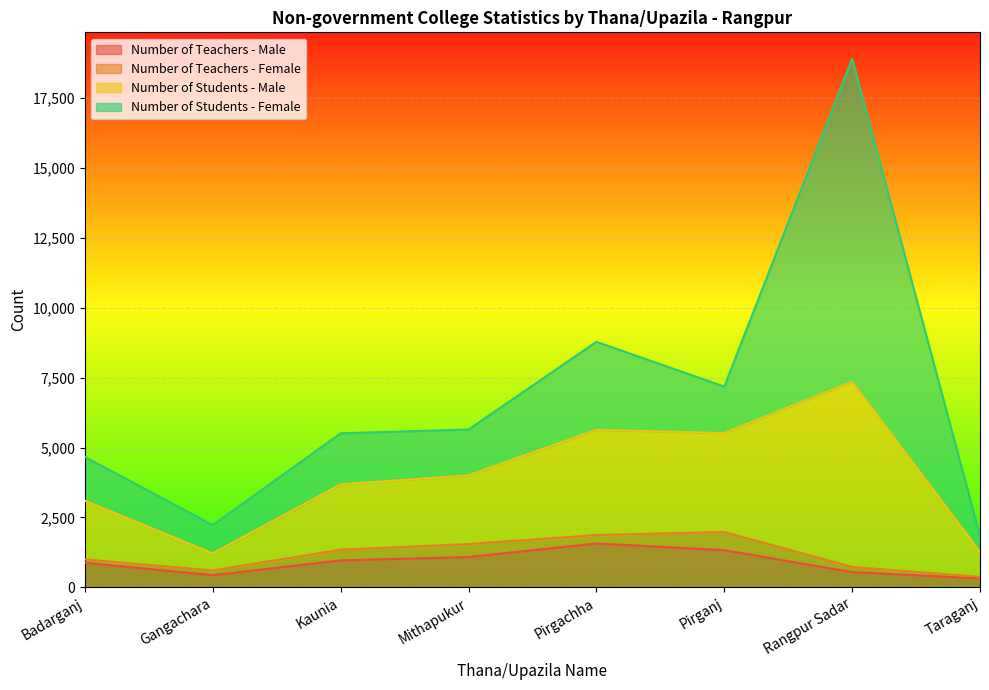

How many lines are shown in the chart?

4